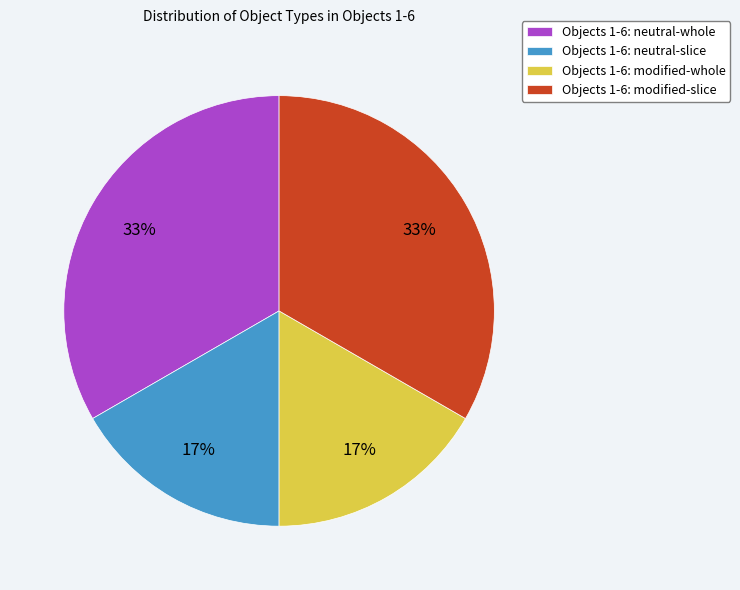

To the nearest percent, what is the combined percentage of Objects 1-6: modified-slice and Objects 1-6: modified-whole?

50%